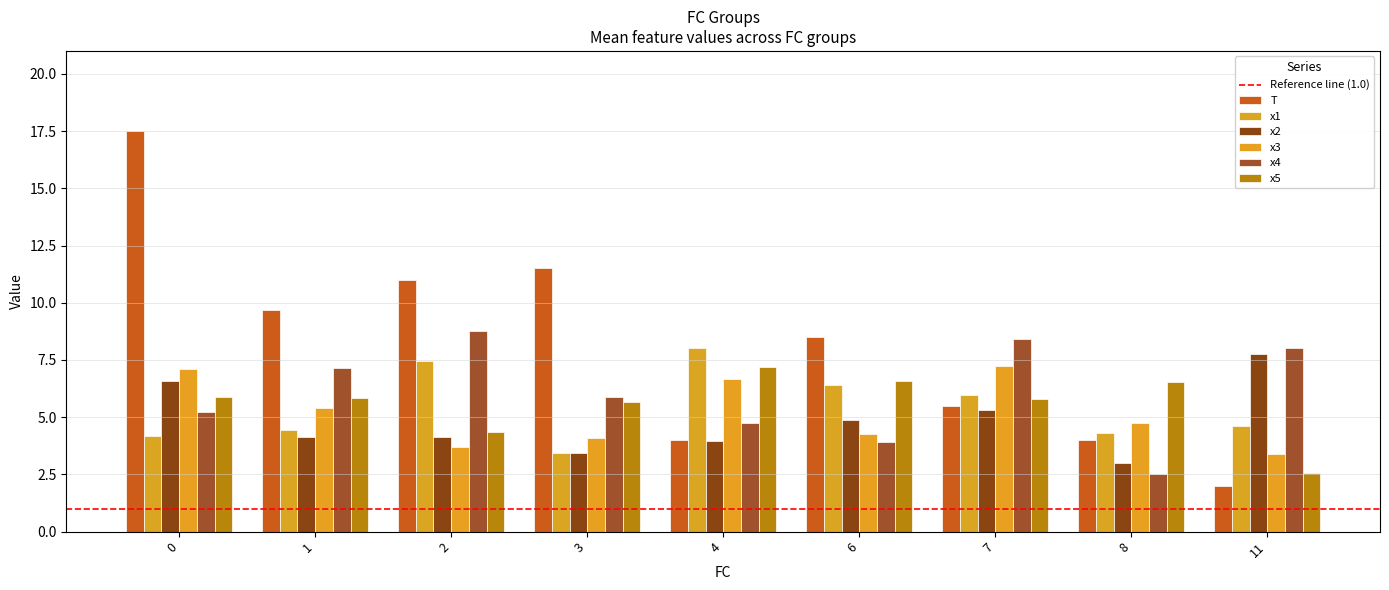

How many values in the x5 series exceed 5?

7